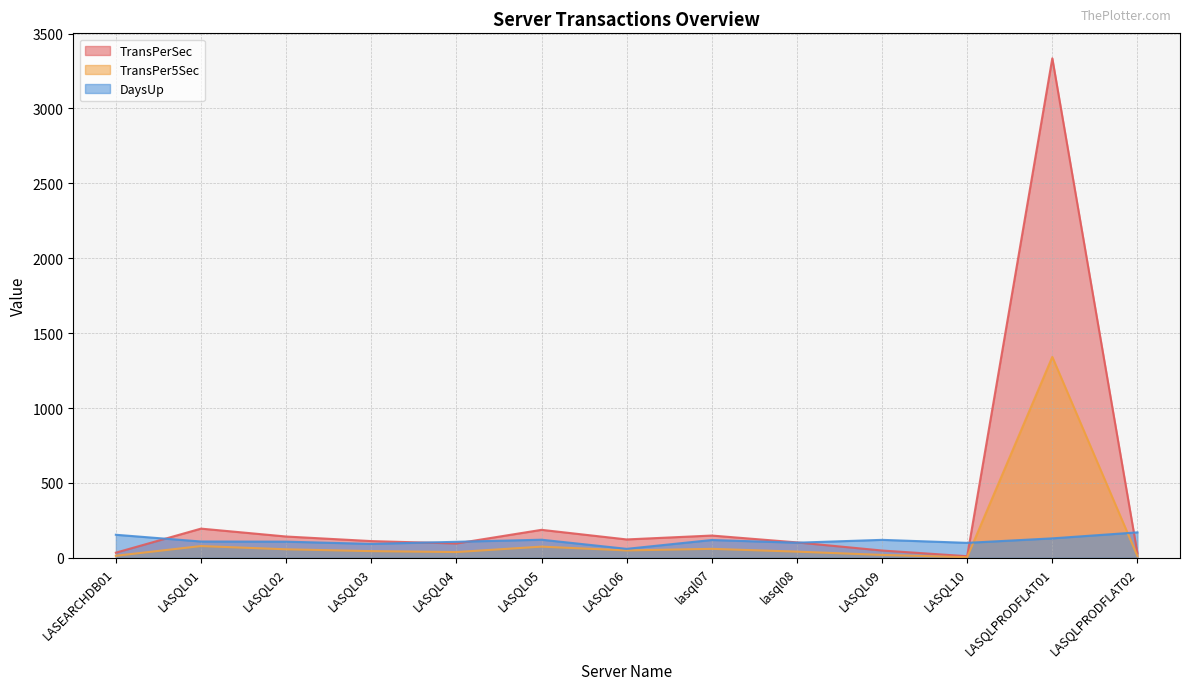

At LASQL04, list the series in order from largest to smallest.

DaysUp, TransPerSec, TransPer5Sec